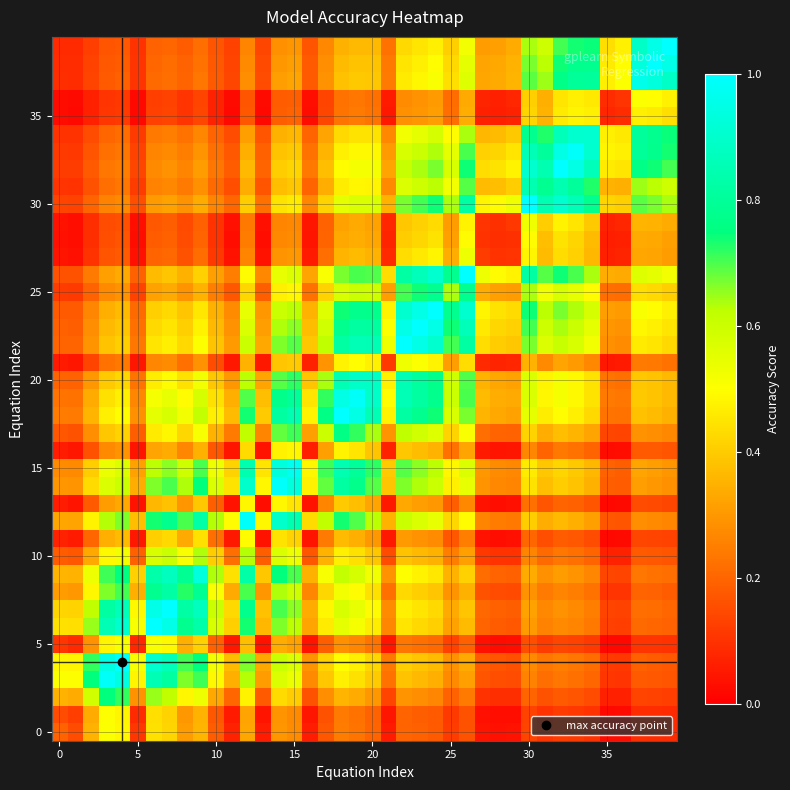

At how many categories does at least one series exceed 0?

40